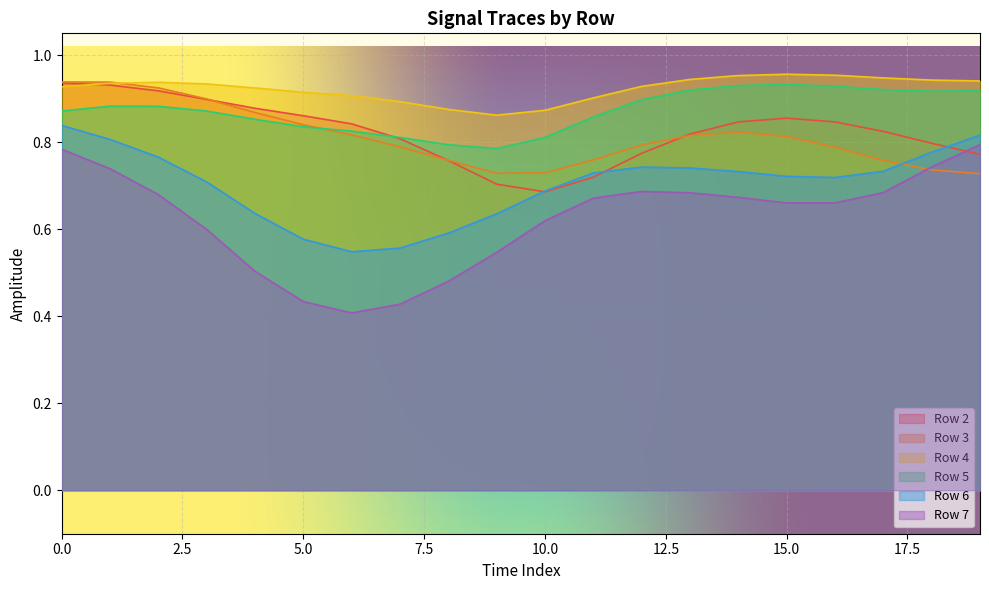

What value does the 4 series have at 1?

0.9